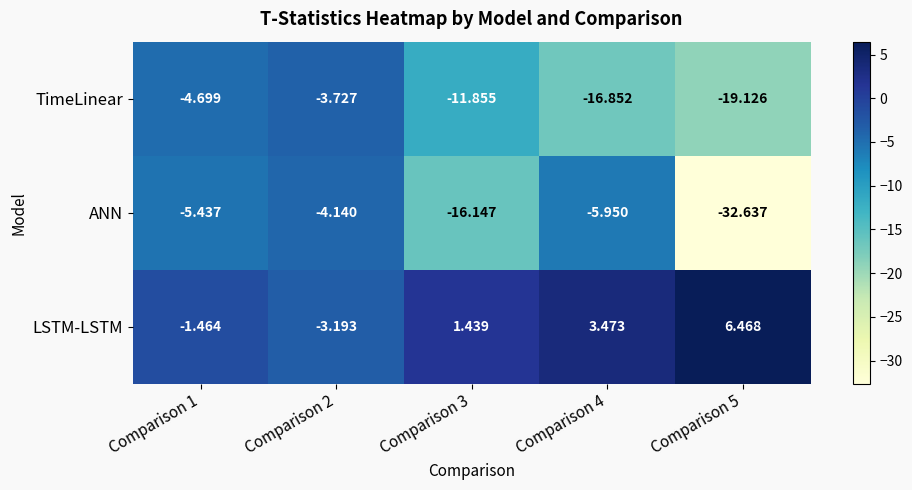

How many distinct data groups are displayed?

3